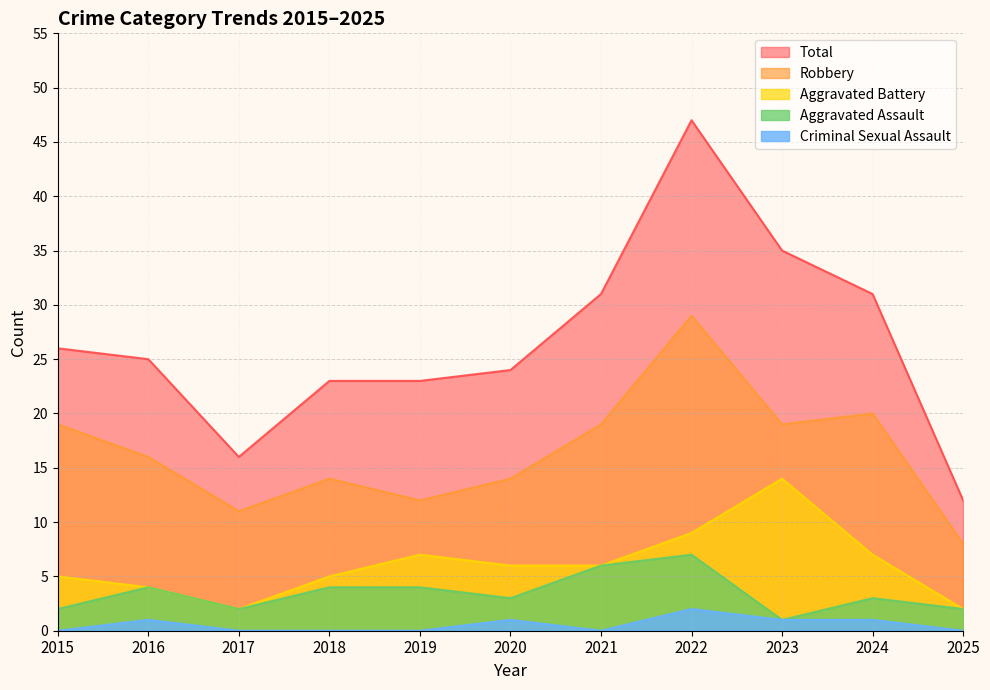

True or false: Aggravated Assault and Aggravated Battery intersect in this chart.

False